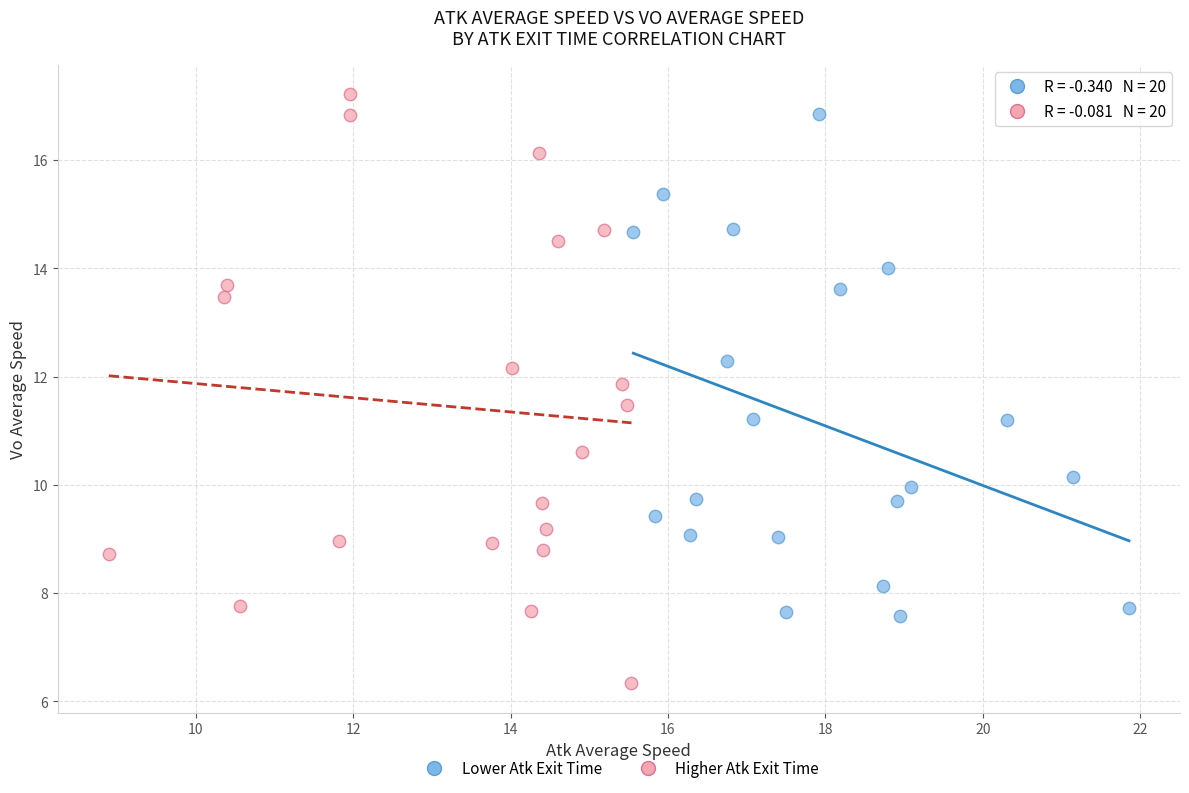

Which series contains the lowest Y value?

Higher Atk Exit Time